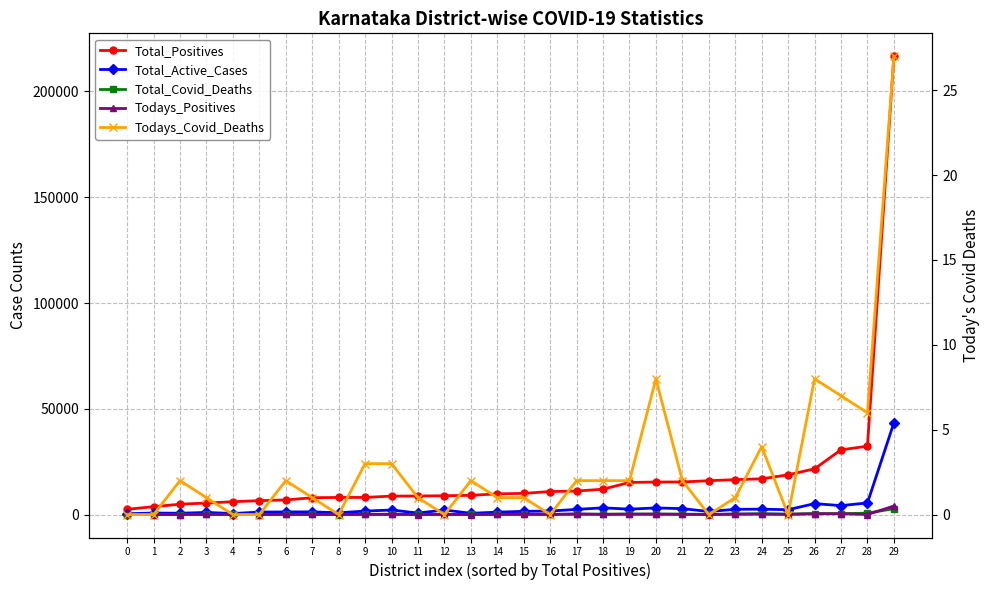

At which category does Total_Active_Cases reach its first local peak?

1